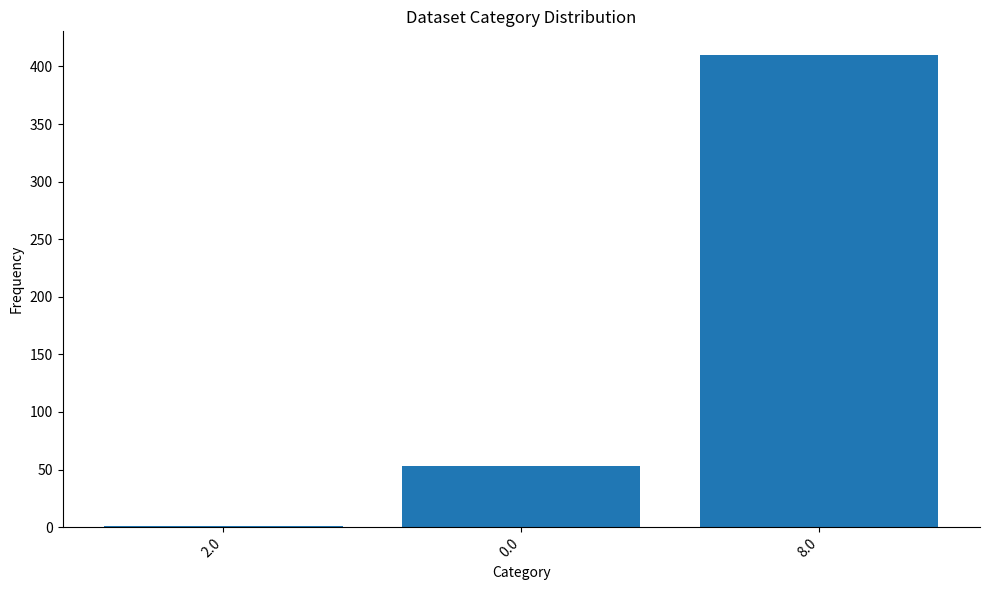

What is the greatest value displayed?

410